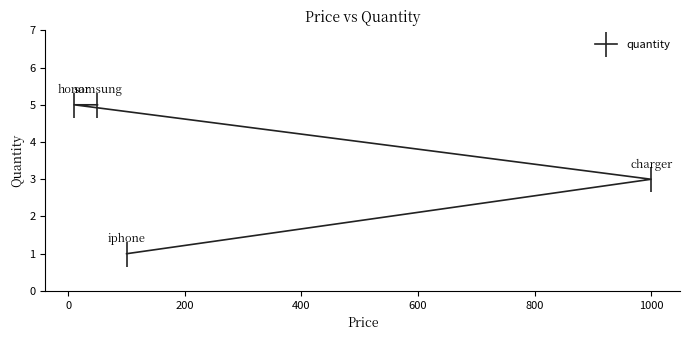

What is the greatest value displayed?

5